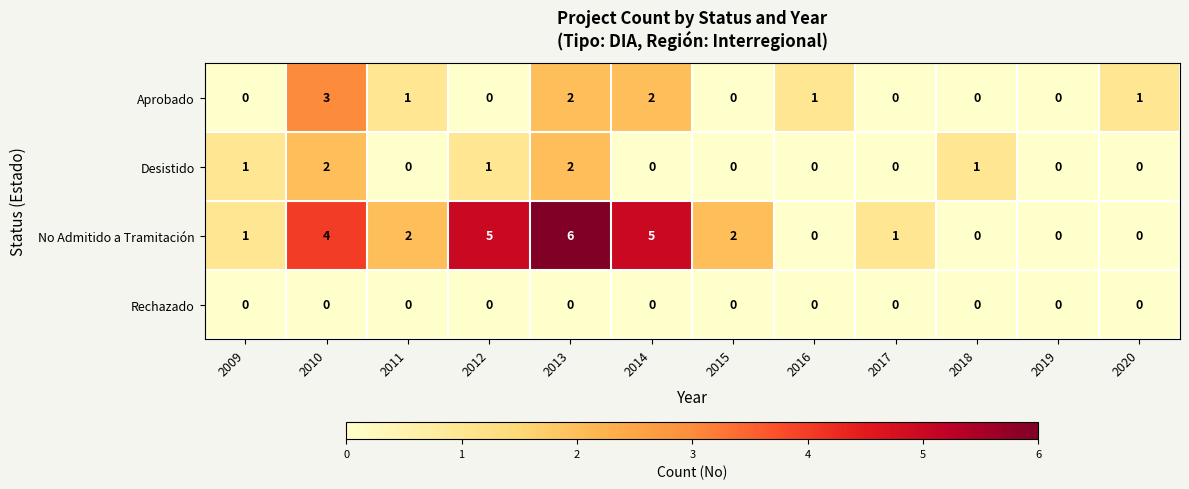

The Aprobado series shows 1 at 2013. True or false?

False